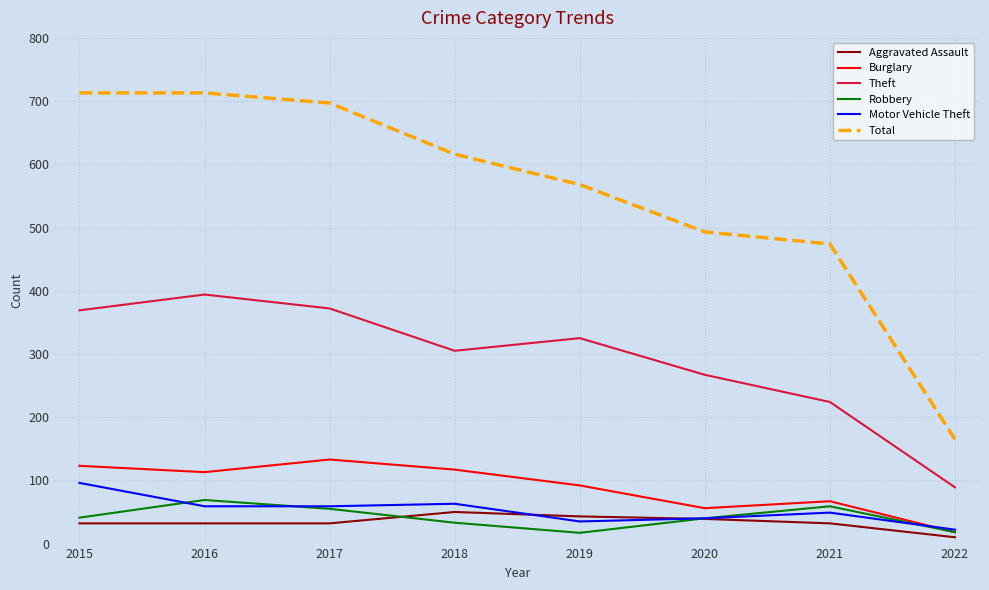

Is it true that Total equals 616 at 2018?

True